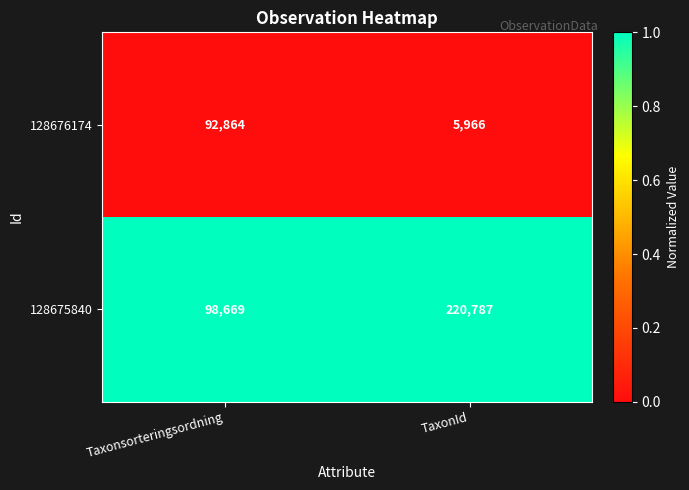

What is the total value across all series at TaxonId?

226753